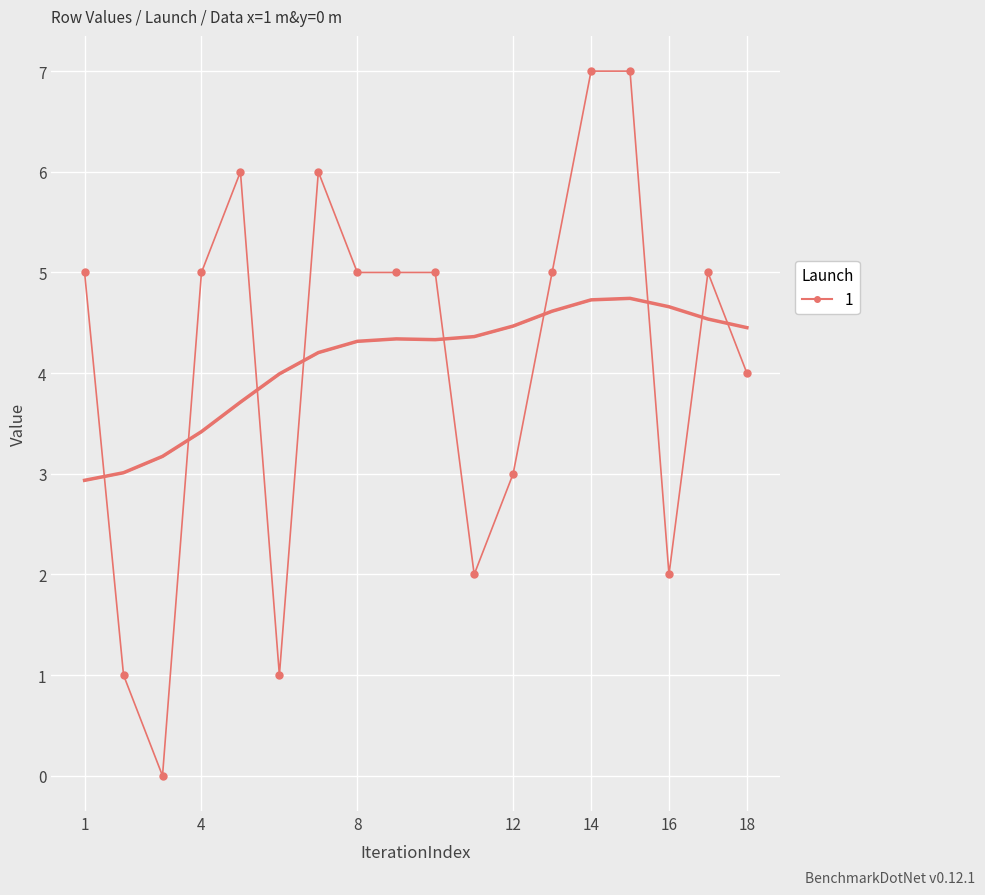

What is the value of the 1st point from the left?

5